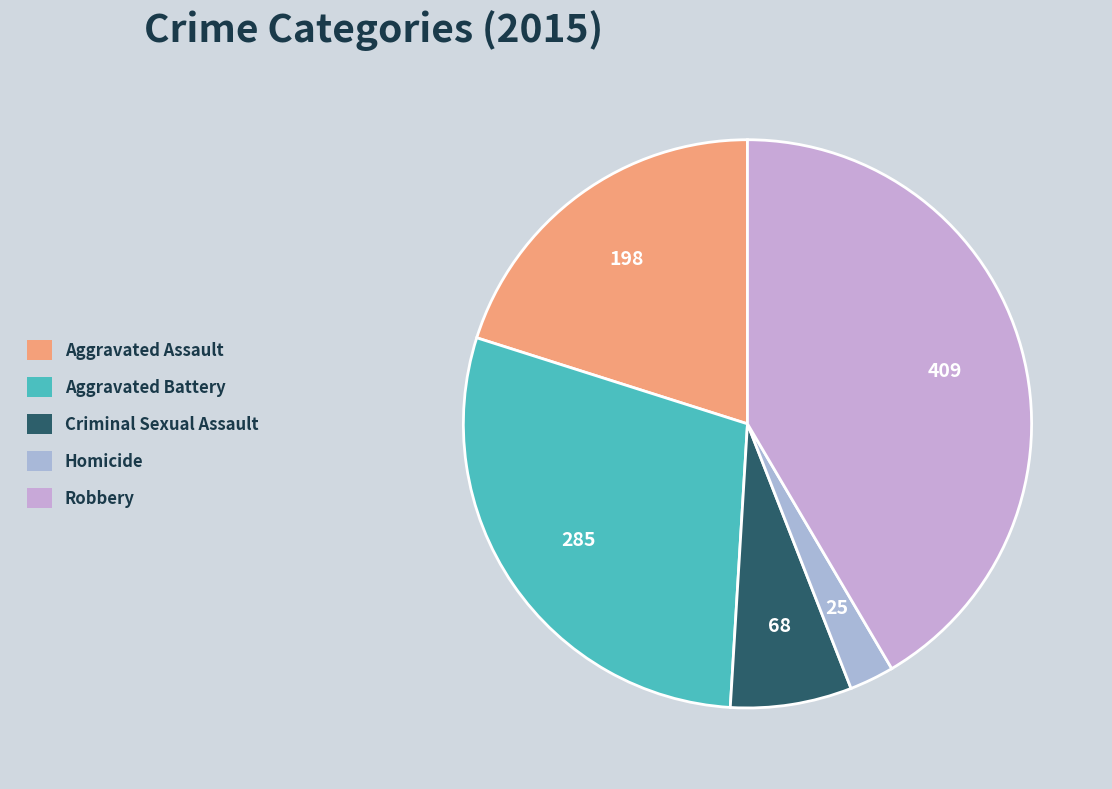

To the nearest percent, what is the average slice percentage?

20%